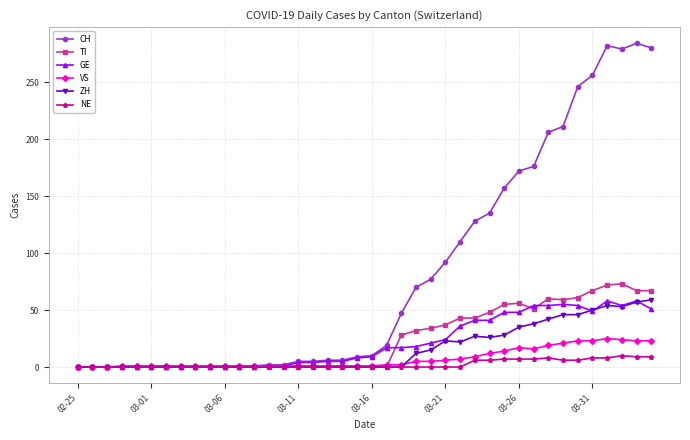

Which series has the largest range (max minus min)?

CH